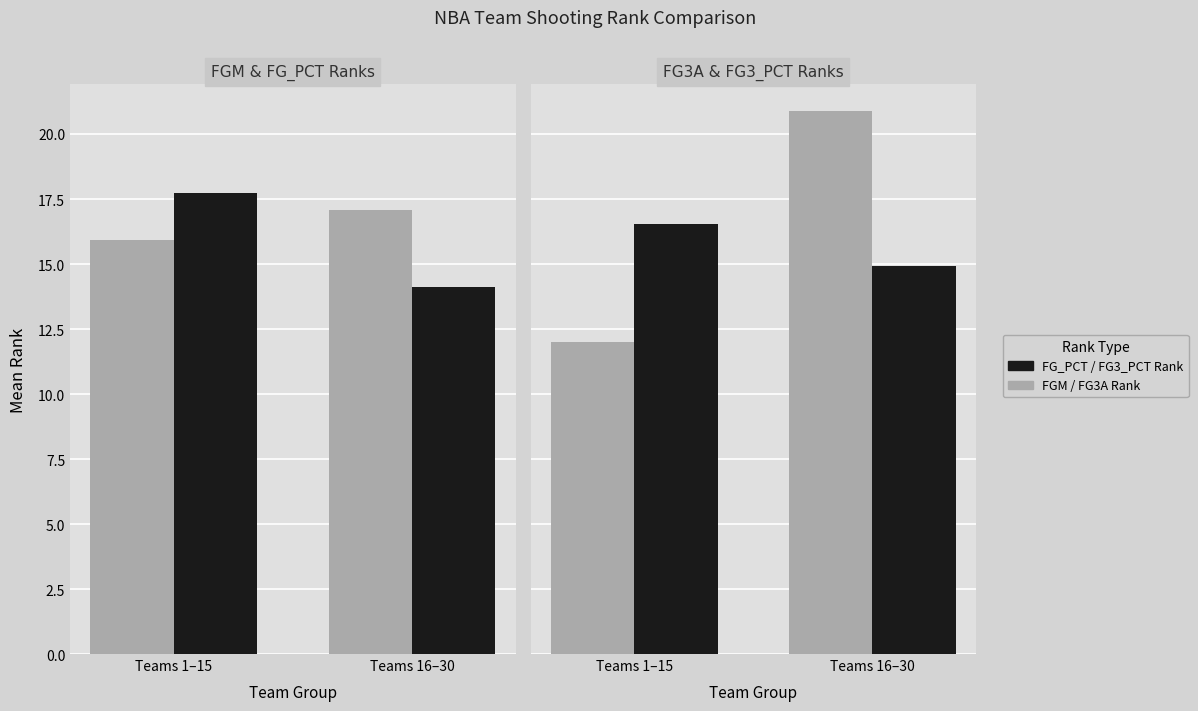

What is the difference between the FGM/FG3A Rank (grey) values at Teams 1–15 and Teams 16–30?

8.9